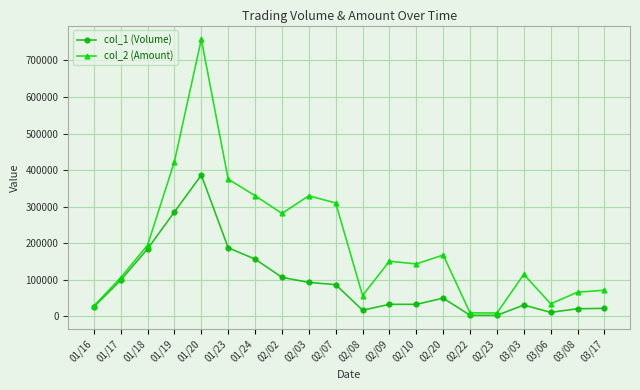

What is the sum of all col_2 (Amount) values?

3948260